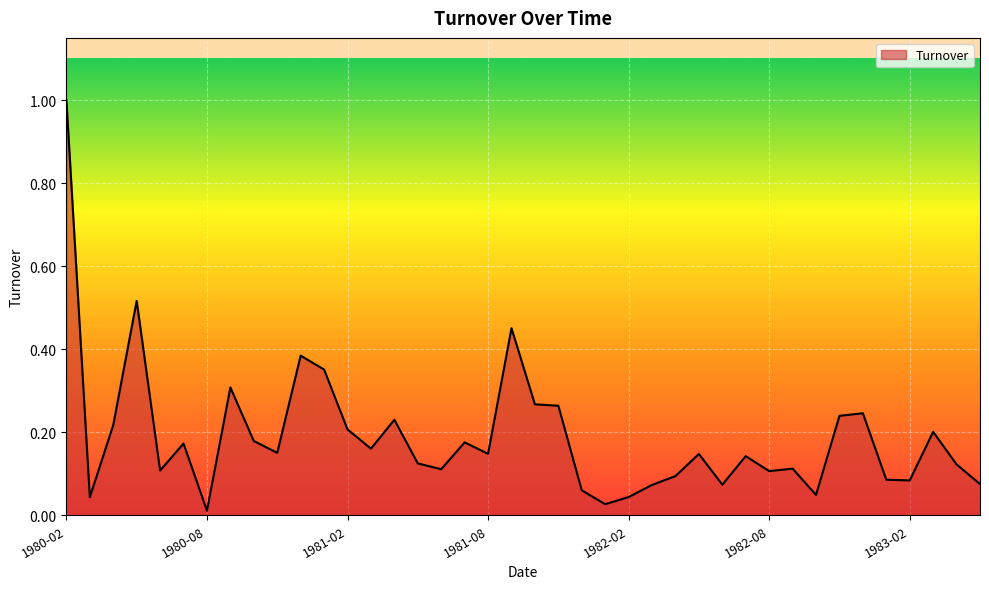

Does the chart display data point markers on the line(s)?

No